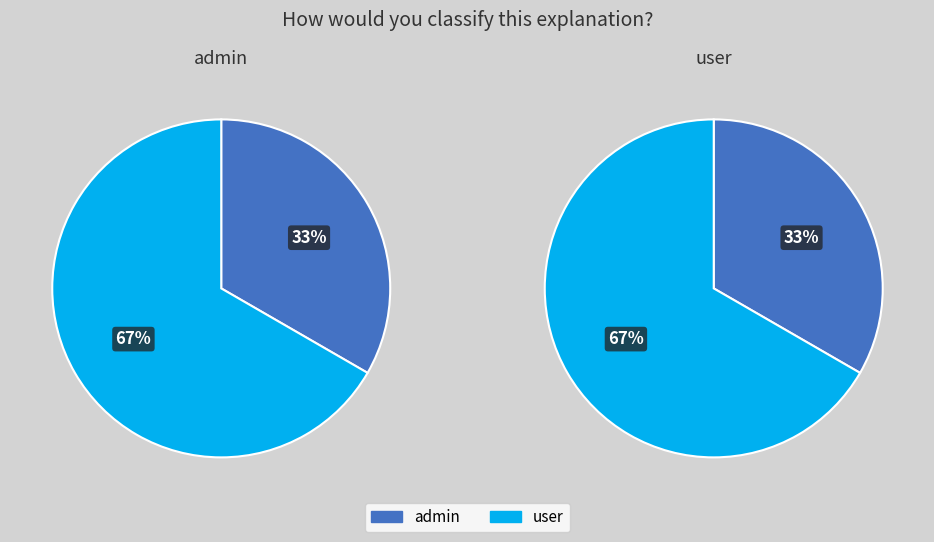

How many slices are in this pie chart?

2